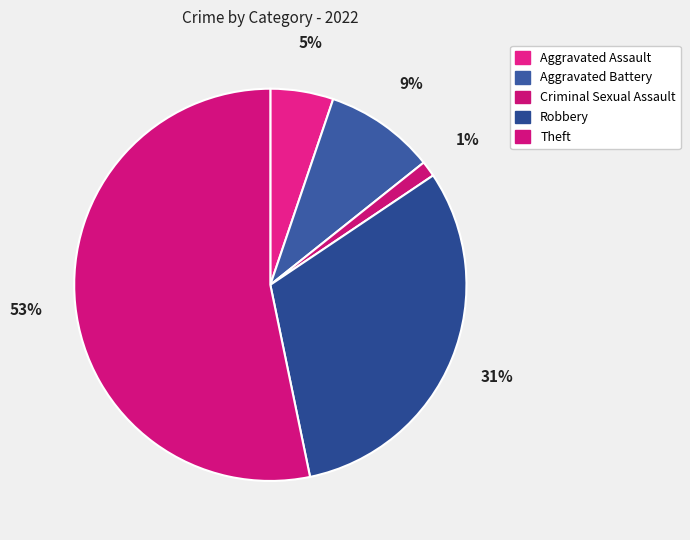

True or false: Theft accounts for 63% of the total.

False